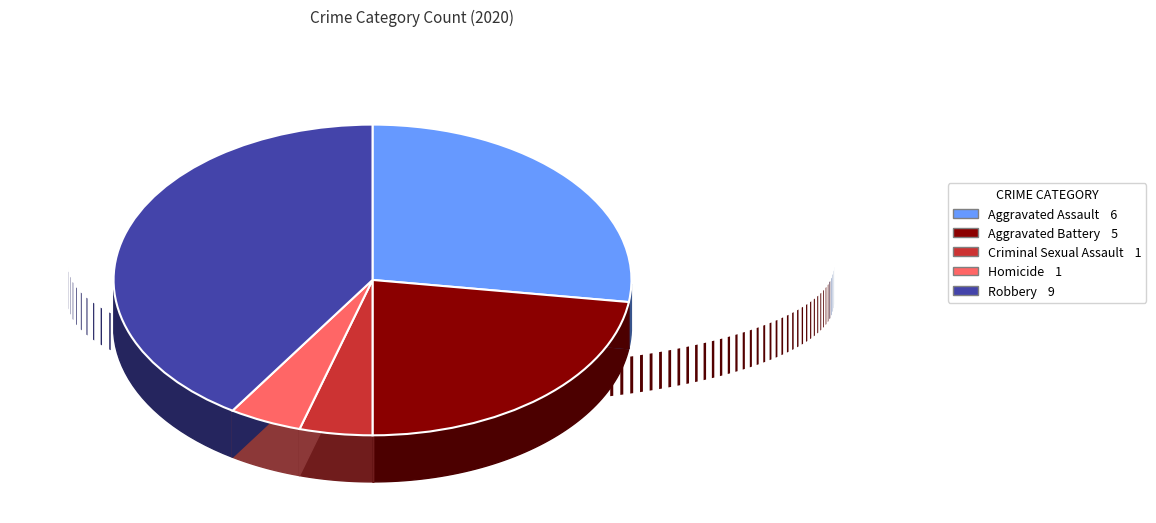

How many segments does this pie chart have?

5